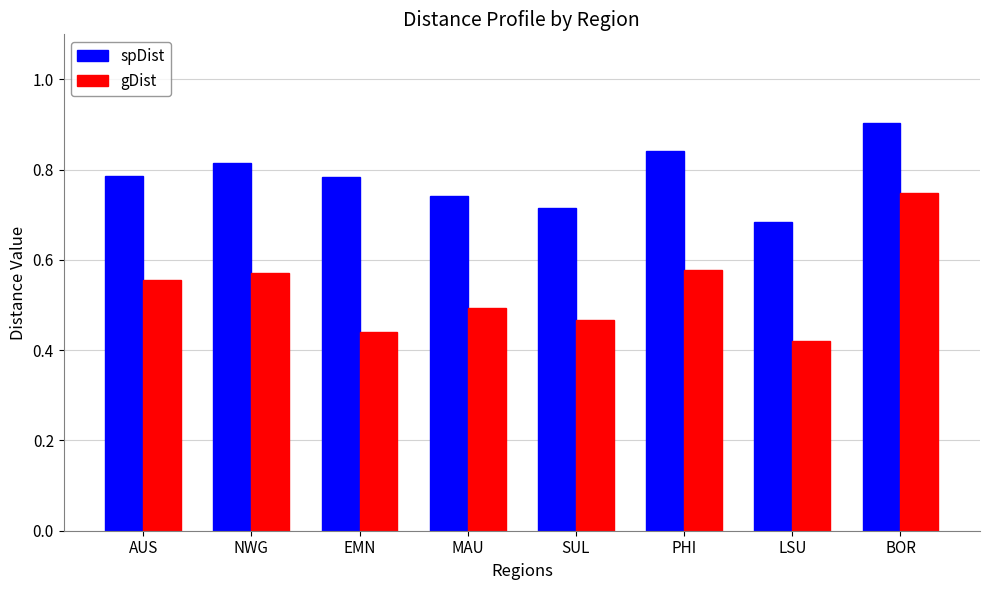

Is it true that spDist equals 0.3 at SUL?

False